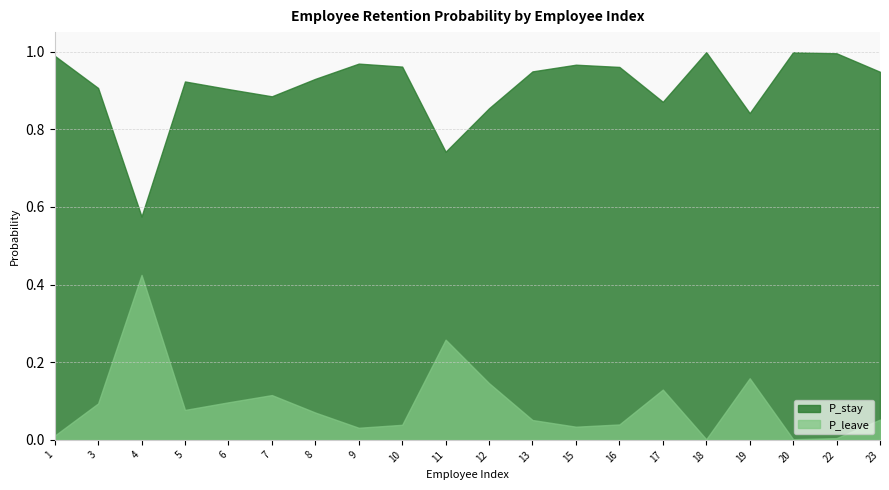

Rank the series at 15 from lowest to highest value.

P_leave, P_stay